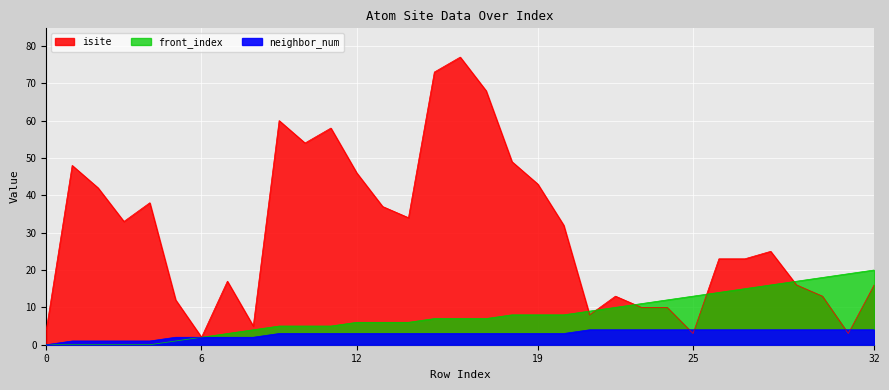

Reading right to left, extract all data points from this chart.

isite: 32=16	31=3	30=13	29=16	28=25	27=23	26=23	25=3	24=10	23=10	22=13	21=8	20=32	19=43	18=49	17=68	16=77	15=73	14=34	13=37	12=46	11=58	10=54	9=60	8=5	7=17	6=2	5=12	4=38	3=33	2=42	1=48	0=4
neighbor_num: 32=4	31=4	30=4	29=4	28=4	27=4	26=4	25=4	24=4	23=4	22=4	21=4	20=3	19=3	18=3	17=3	16=3	15=3	14=3	13=3	12=3	11=3	10=3	9=3	8=2	7=2	6=2	5=2	4=1	3=1	2=1	1=1	0=0
front_index: 32=20	31=19	30=18	29=17	28=16	27=15	26=14	25=13	24=12	23=11	22=10	21=9	20=8	19=8	18=8	17=7	16=7	15=7	14=6	13=6	12=6	11=5	10=5	9=5	8=4	7=3	6=2	5=1	4=0	3=0	2=0	1=0	0=0